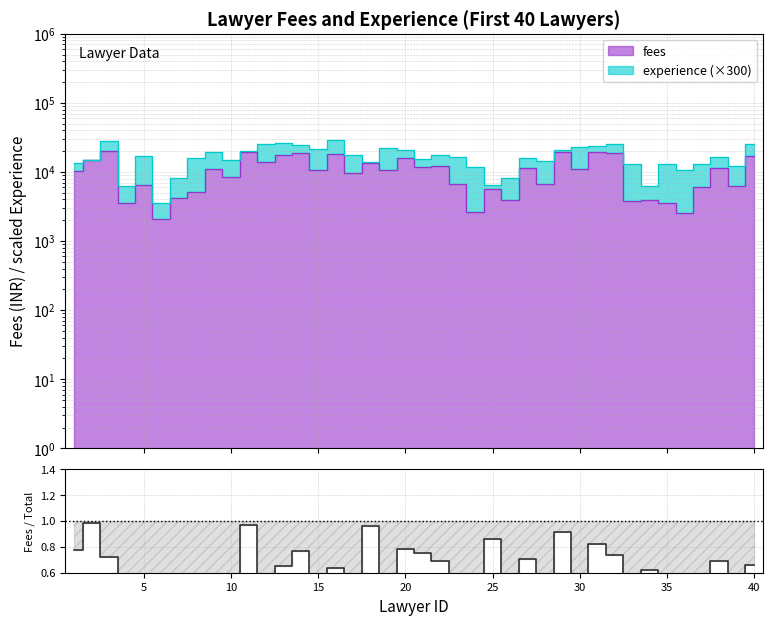

How many interior local valleys (lower than both neighbors) does the data have?

14